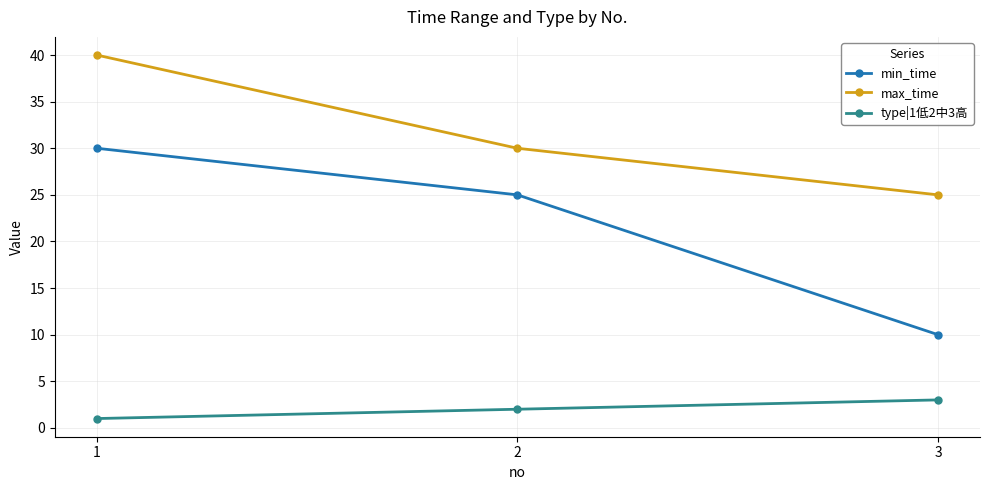

What is the difference between the highest and lowest values at 3?

22